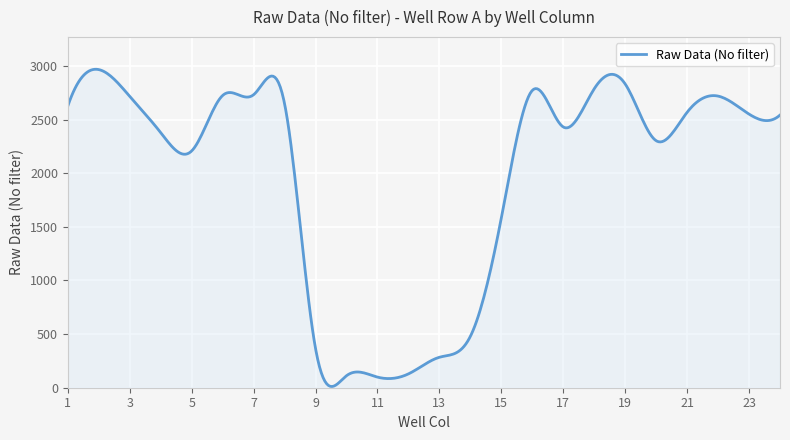

How many series are shown in this chart?

1